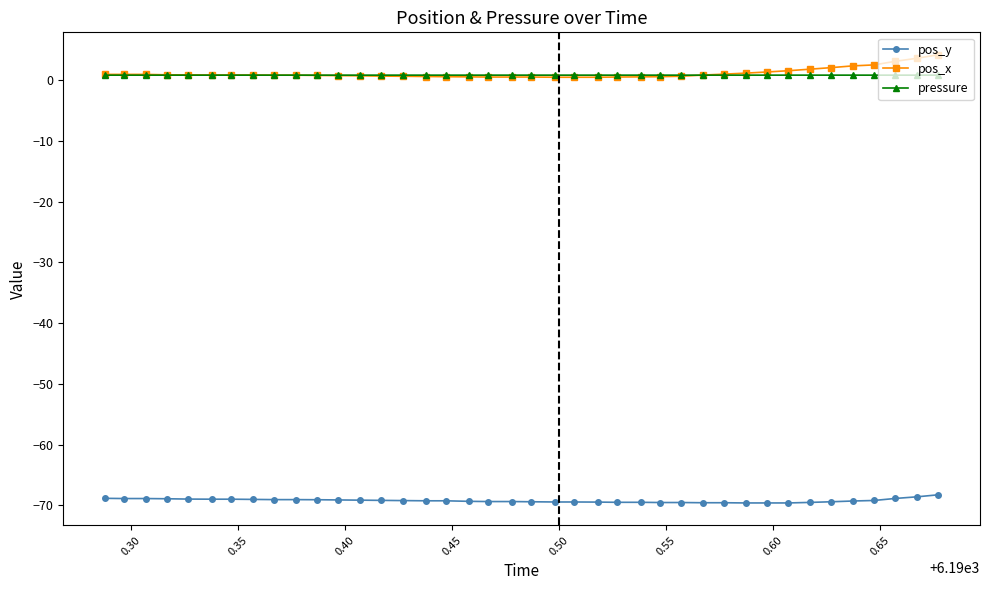

True or false: pos_y and pos_x cross at least once.

False